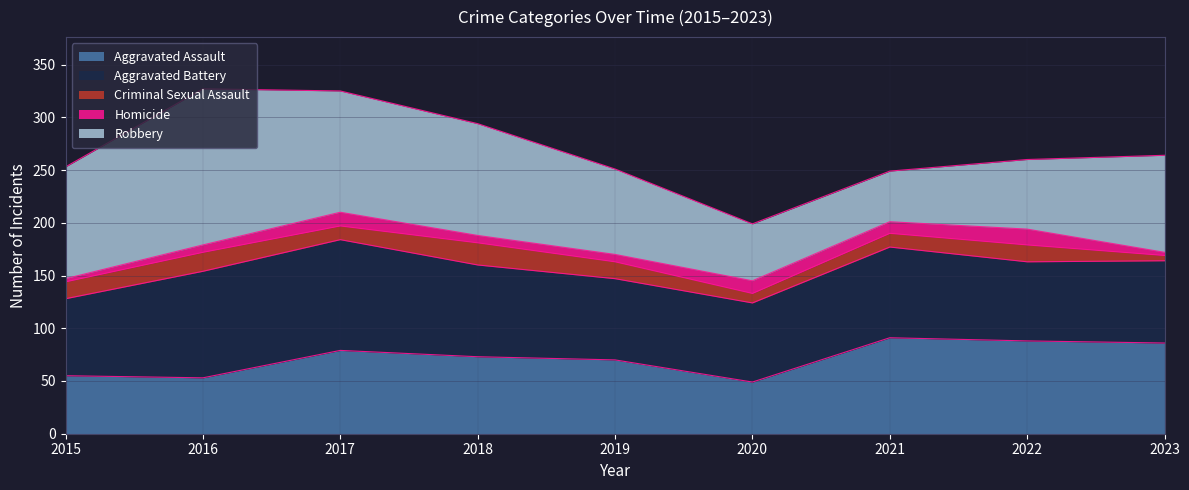

What is the greatest value displayed?

148